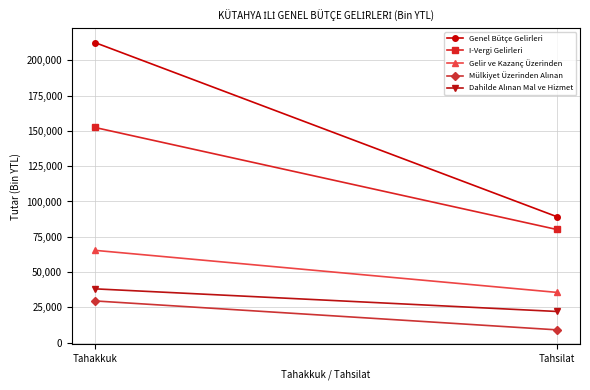

At which category is the sum across all series the highest?

Tahakkuk